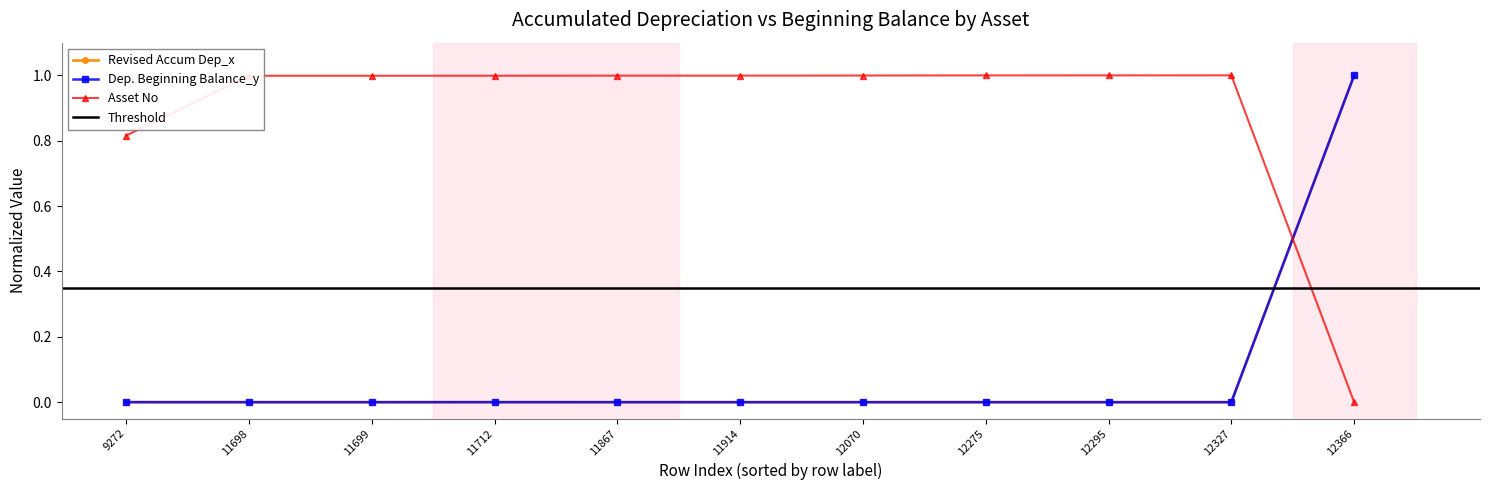

How many lines are shown in the chart?

3